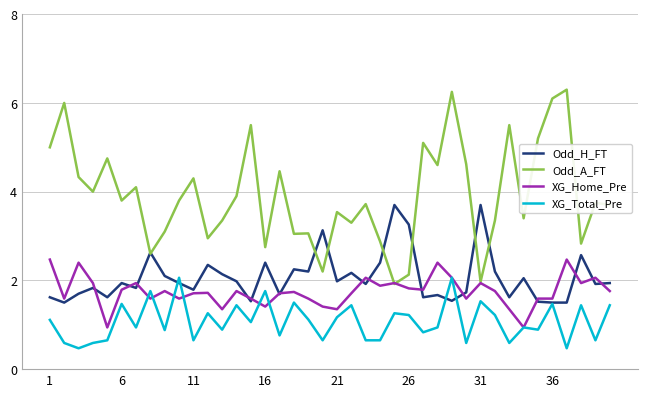

List the series in order of their peak value, highest first.

Odd_A_FT, Odd_H_FT, XG_Home_Pre, XG_Total_Pre